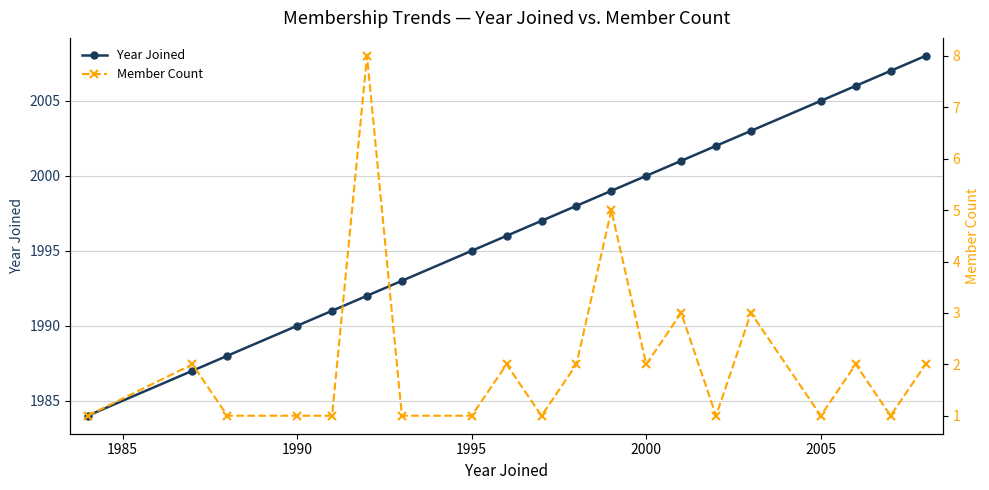

Reading left to right, list all the values displayed in this chart.

Year Joined: 1984	1987	1988	1990	1991	1992	1993	1995	1996	1997	1998	1999	2000	2001	2002	2003	2005	2006	2007	2008
Member Count: 1	2	1	1	1	8	1	1	2	1	2	5	2	3	1	3	1	2	1	2